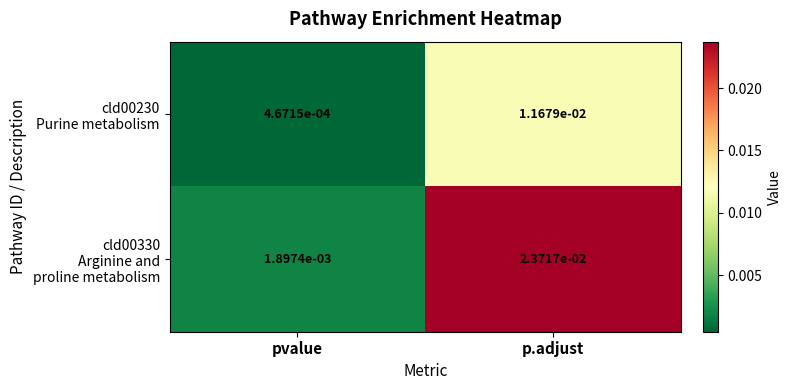

Which category has the lowest value across all series?

pvalue